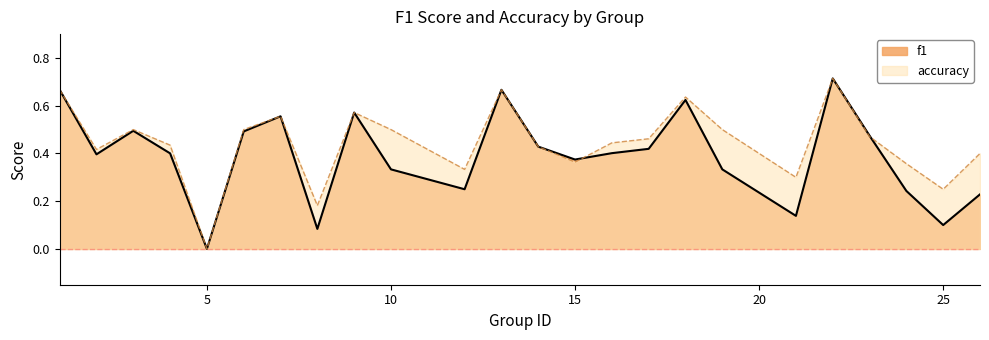

Between 25 and 13, which is larger?

13